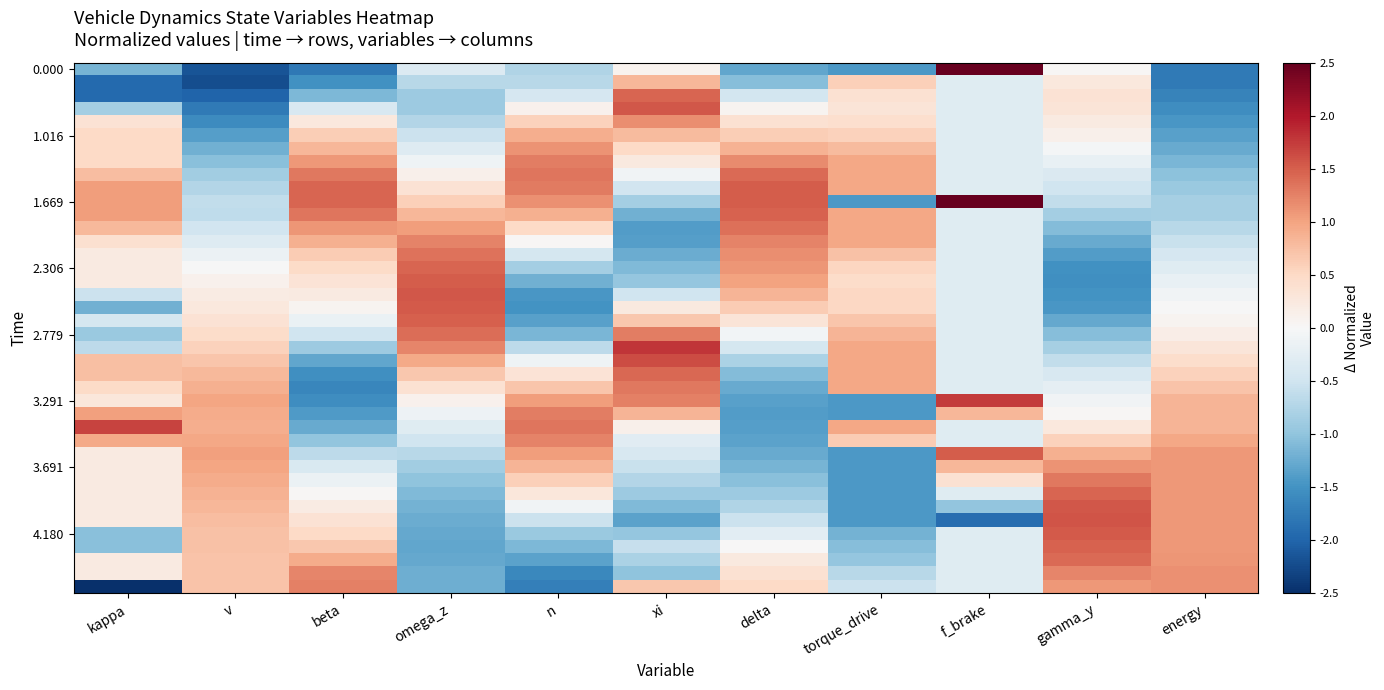

Which category has the highest value across all series?

f_brake